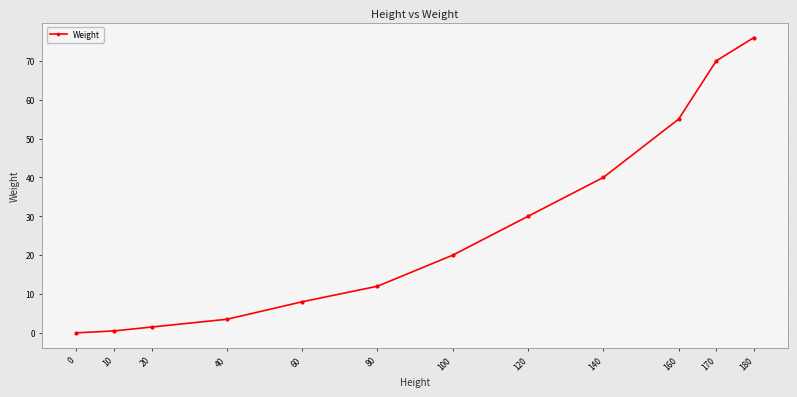

At which label is the value closest to 38?

140